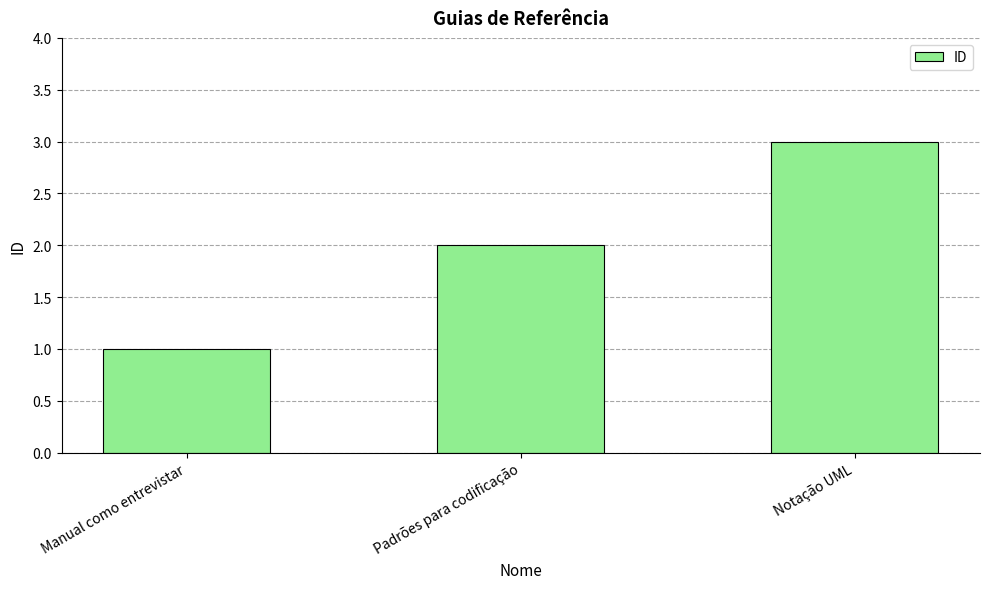

Are the bars horizontal?

No